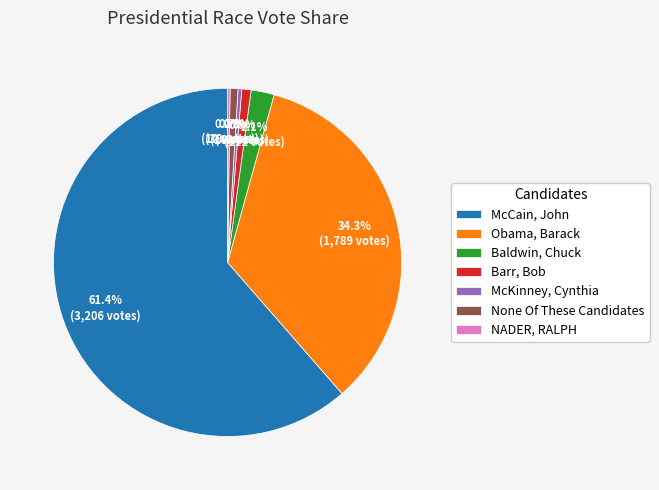

Which has a higher value, McCain, John or Baldwin, Chuck?

McCain, John